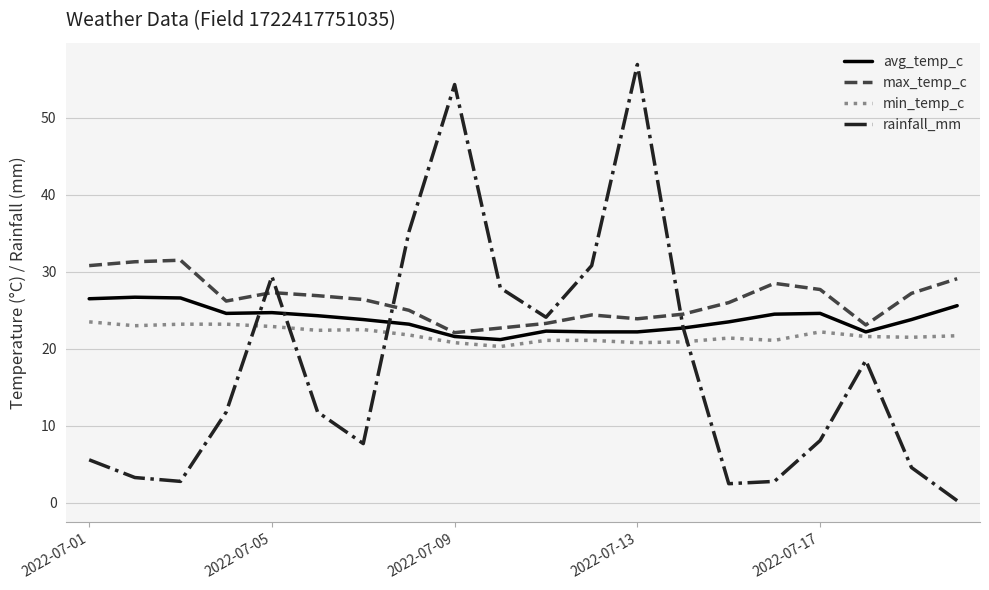

In avg_temp_c, how many points are higher than both neighbors (excluding endpoints)?

4